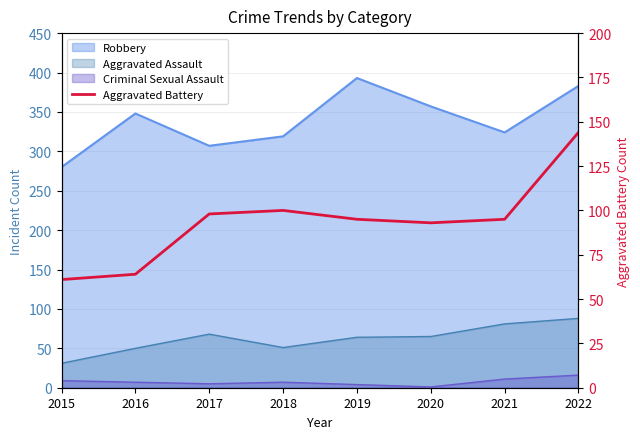

Reading left to right, extract all data points from this chart.

61	64	98	100	95	93	95	144